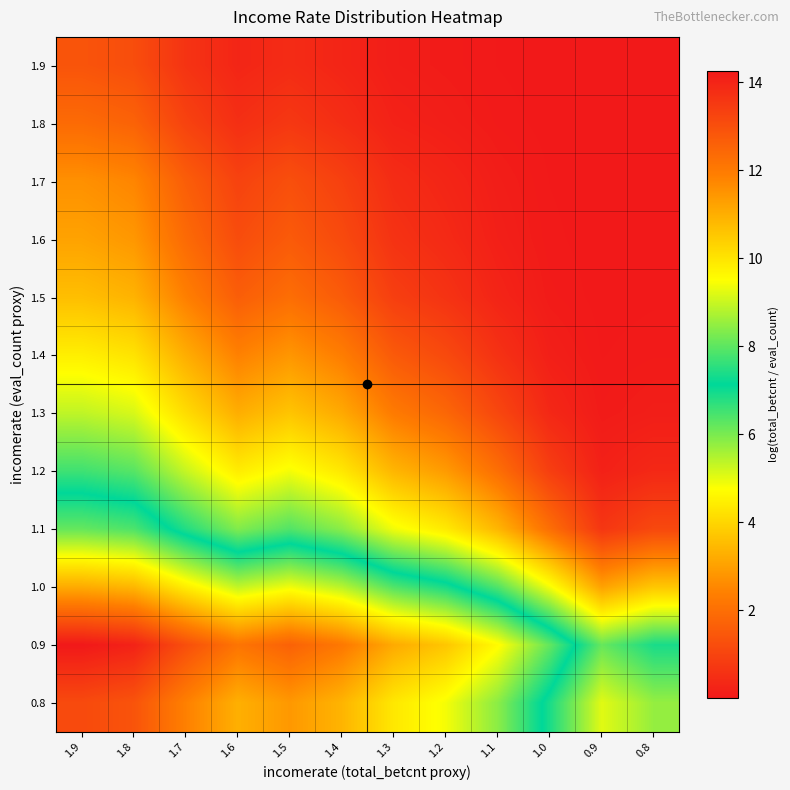

Between 0.9 and 1.3, which is larger?

1.3